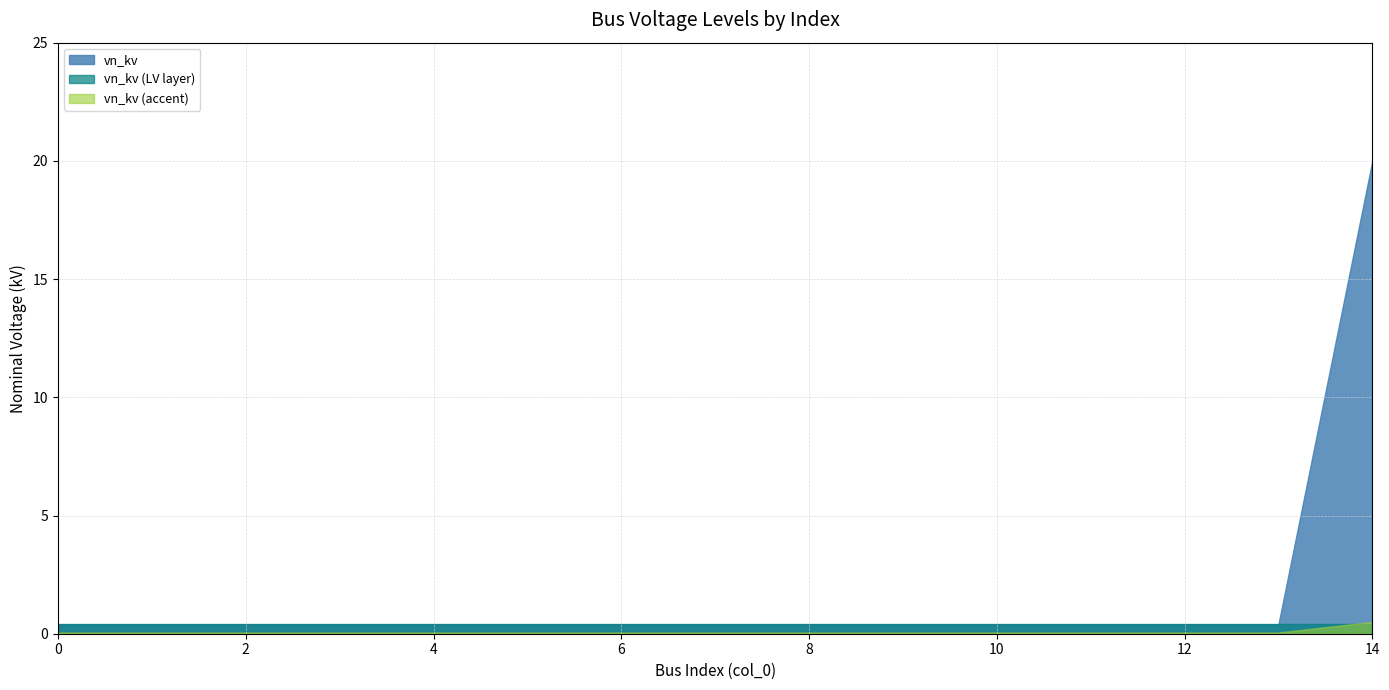

Reading left to right, extract all data points from this chart.

0=0.4	1=0.4	2=0.4	3=0.4	4=0.4	5=0.4	6=0.4	7=0.4	8=0.4	9=0.4	10=0.4	11=0.4	12=0.4	13=0.4	14=20.0